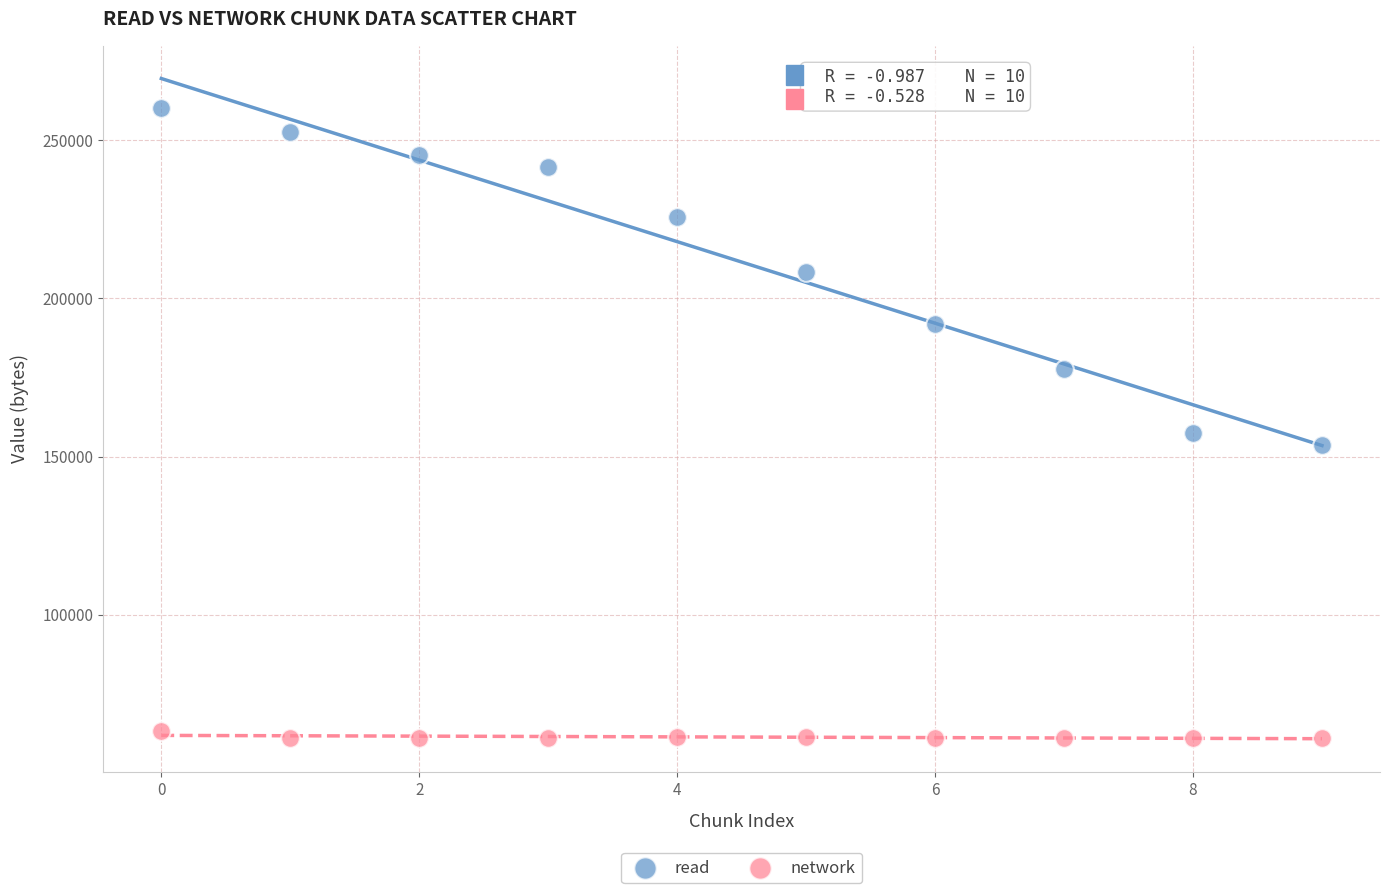

What are all the series names shown in the legend?

read, network